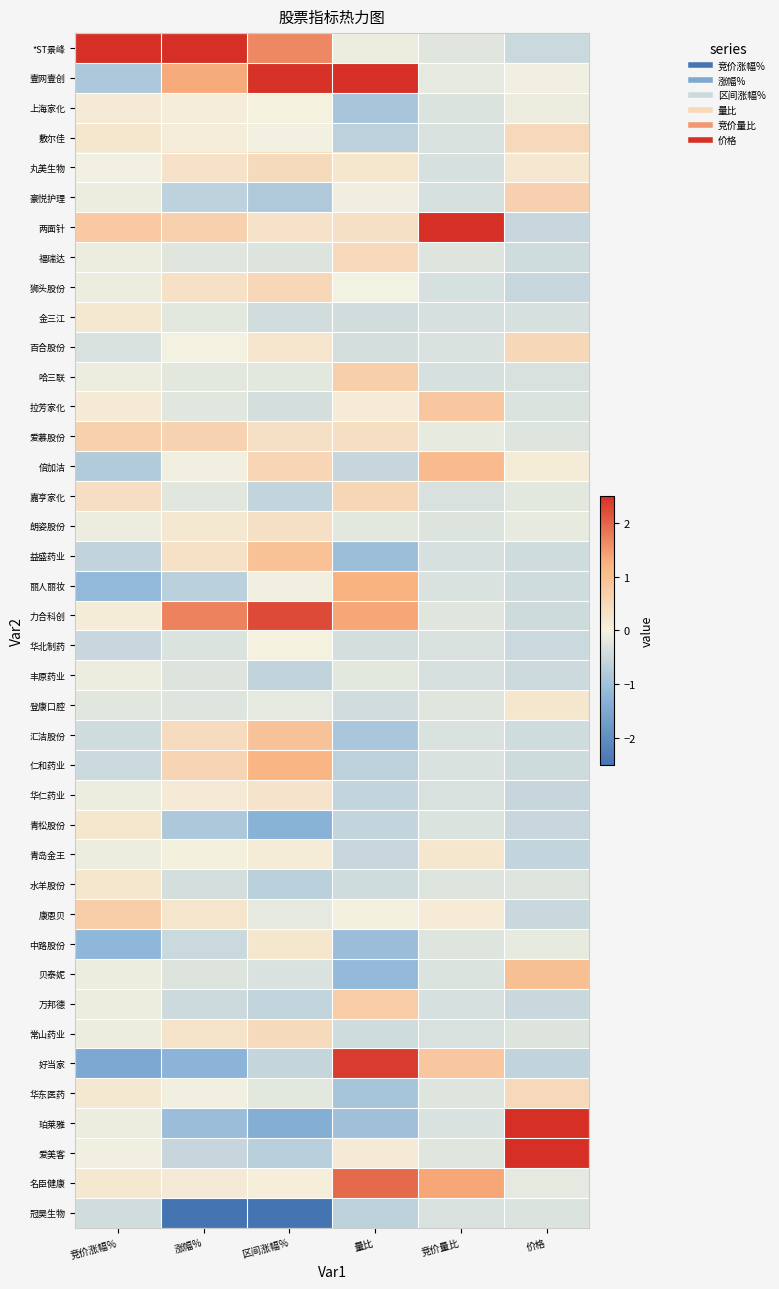

What is the smallest value displayed?

-3.8